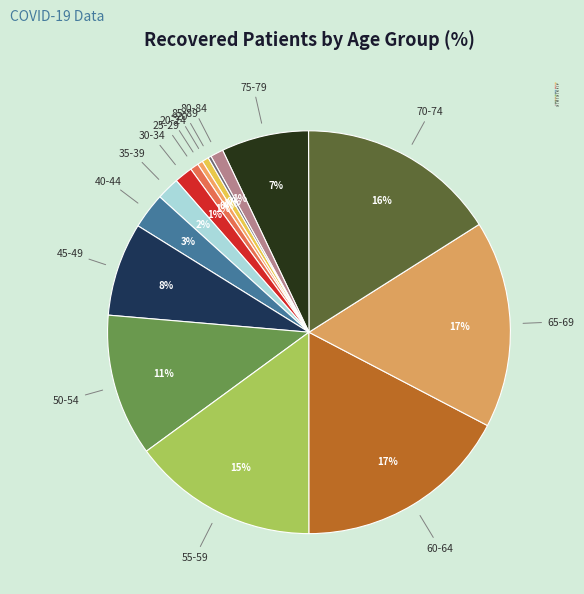

What is the total percentage of 75-79 and 25-29?

7.7%